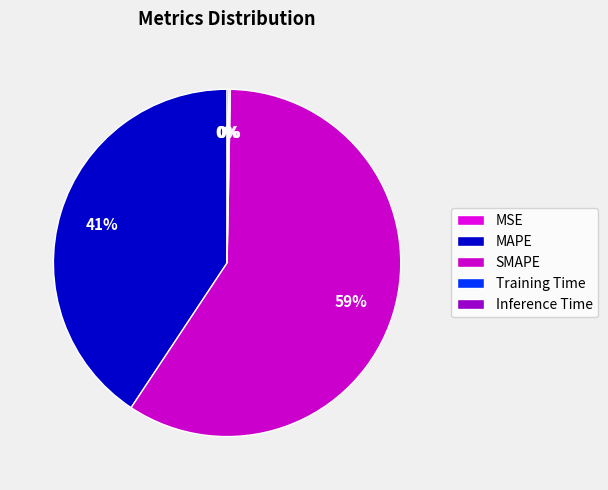

What percentage is the SMAPE slice, to the nearest percent?

59%